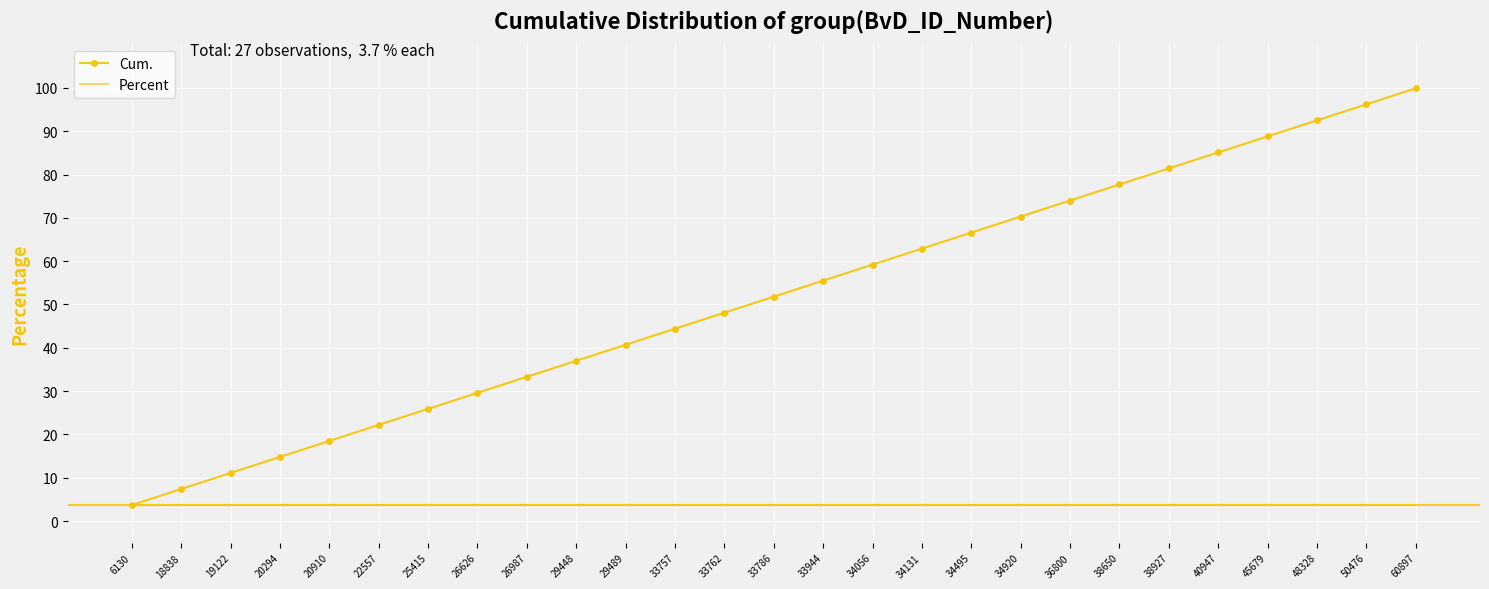

Which series has the widest spread of values?

Cum.